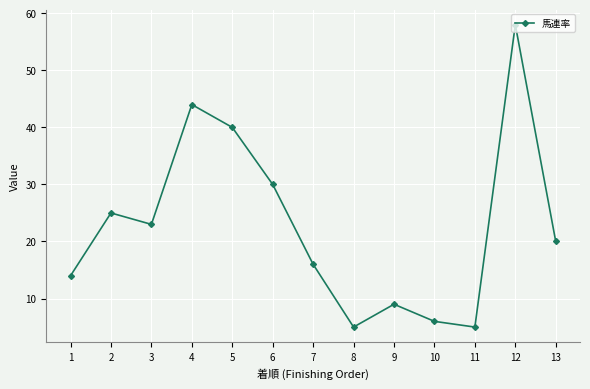

How many lines are shown in the chart?

1